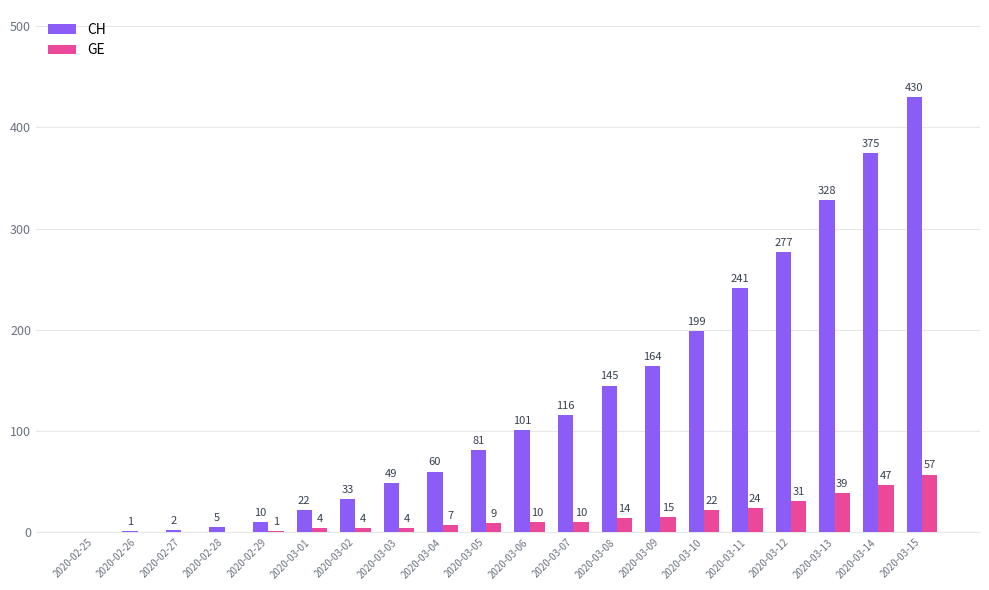

Which series changed the most between 2020-03-03 and 2020-03-06?

CH